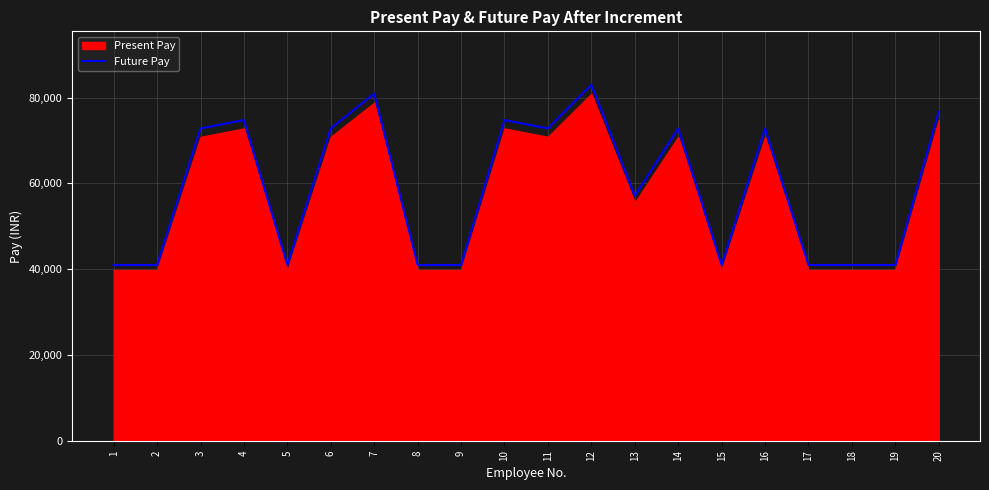

Approximately how many times larger is the value at 19 compared to 15?

1.0